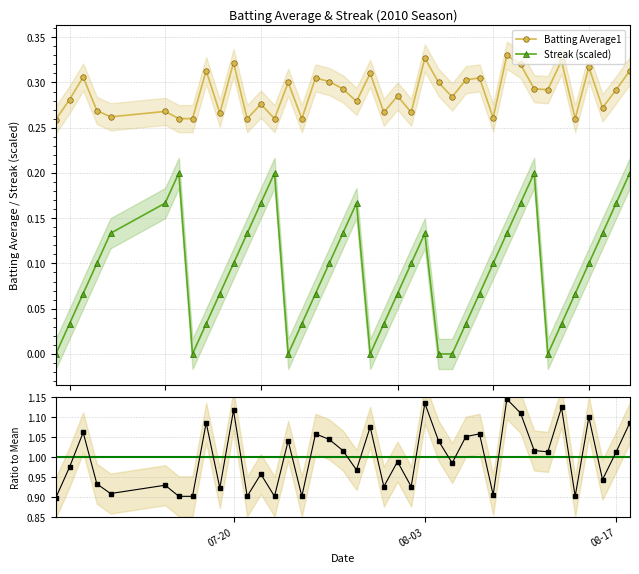

List the series in order of their overall mean, highest first.

Batting Average1, Streak